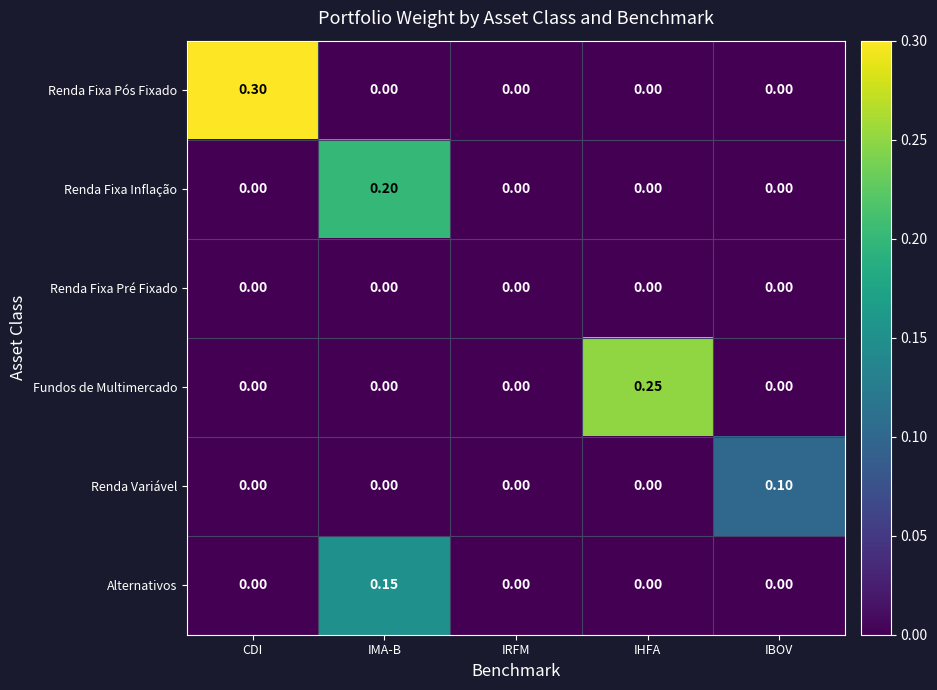

At which category is the sum across all series the highest?

IMA-B